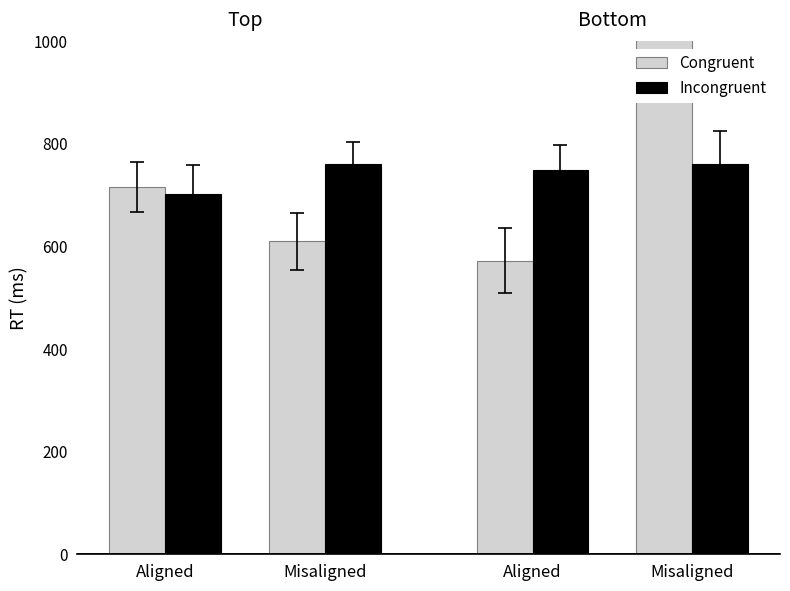

Which series changed the most between Aligned and Misaligned?

Congruent